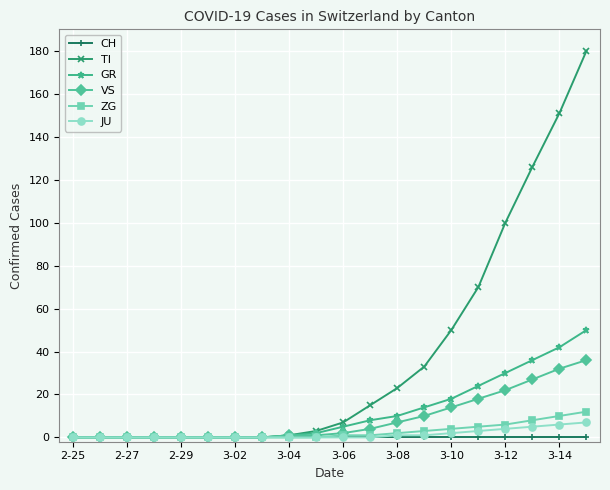

What is the highest value of the ZG series?

12